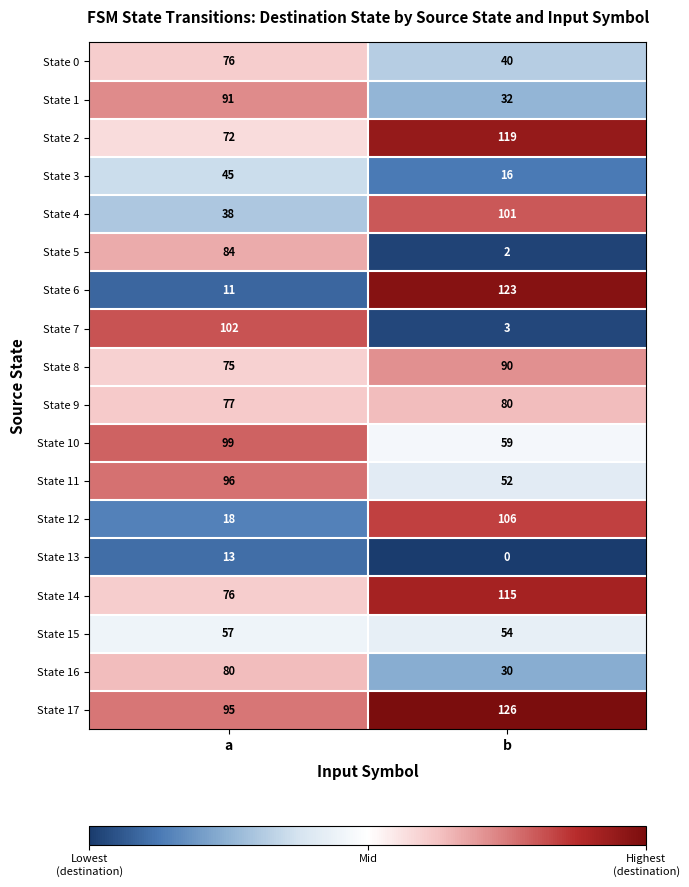

What is the difference between the State 6 values at a and b?

112